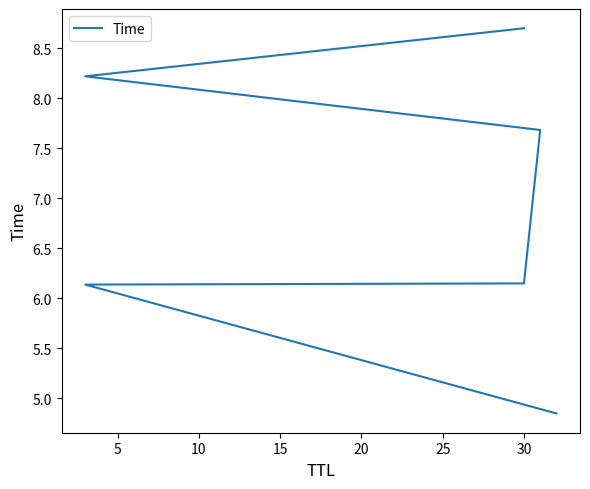

What is the ratio of the value at 25 to the value at 20?

1.1